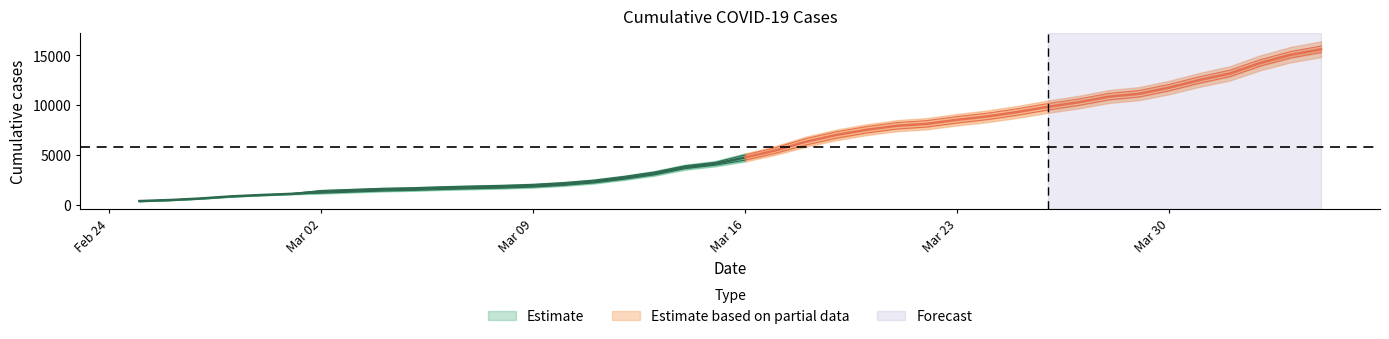

Reading right to left, what are all the values shown in this chart?

CH: 15926	15375	14561	13505	12852	12086	11467	11175	10613	10162	9642	9196	8855	8449	8249	7847	7323	6644	5731	5012	4259	3908	3291	2845	2472	2226	2051	1952	1885	1809	1715	1652	1544	1436	1113	981	840	630	479	375
GE: 15284	14733	13919	12863	12210	11444	10825	10533	9971	9520	9000	8554	8213	7807	7607	7205	6681	6002	5174	4485	3978	3627	3010	2574	2201	1955	1780	1681	1614	1538	1447	1384	1278	1171	1083	981	840	630	479	375